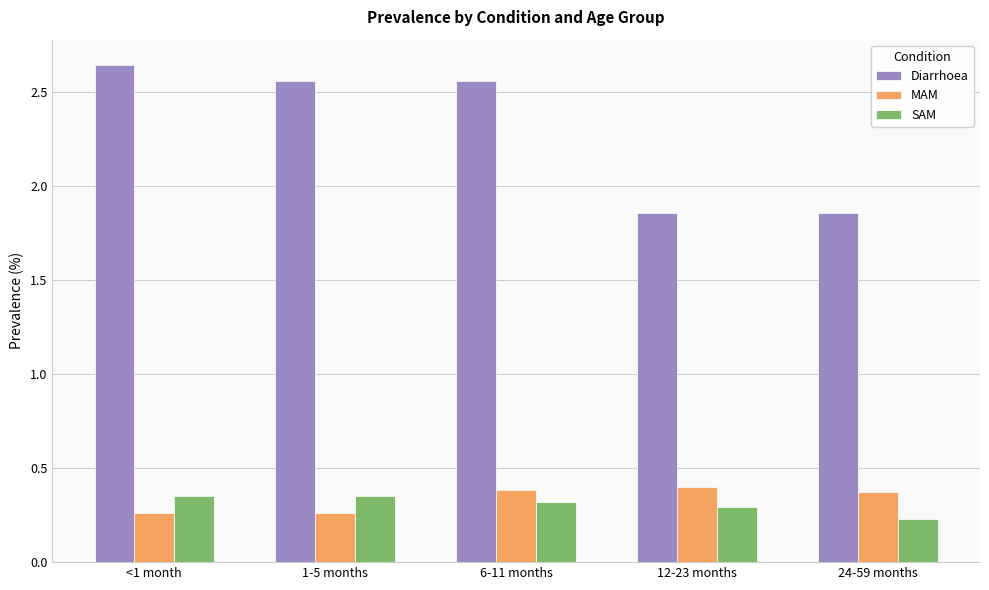

Which series changed the most between <1 month and 1-5 months?

Diarrhoea